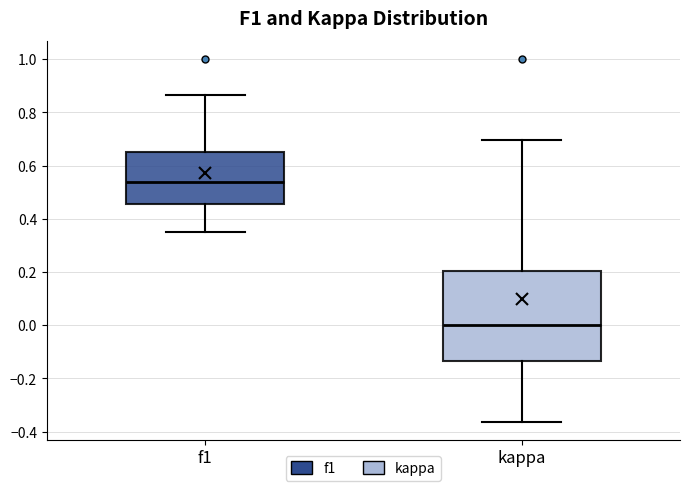

Reading left to right, read every box against the y-axis: the position of its median line, the range the box covers, and the ends of its whiskers. The values are not printed on the chart, so give them approximately, as read against the axis.

f1: median 0.54, box 0.46 to 0.66, whiskers 0.36 to 0.86
kappa: median 0.00, box -0.14 to 0.20, whiskers -0.36 to 0.70